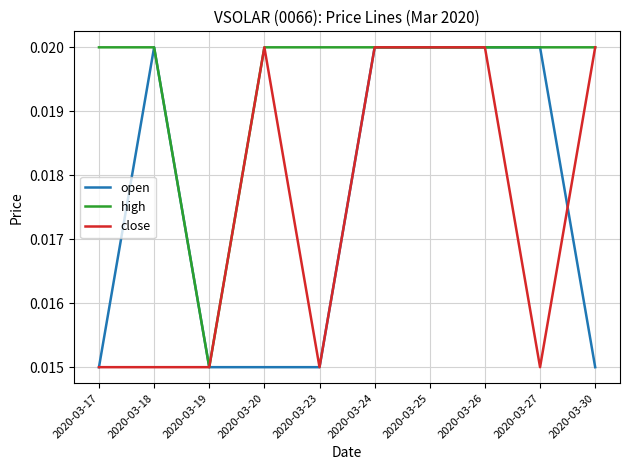

At which label does high reach its minimum?

2020-03-19